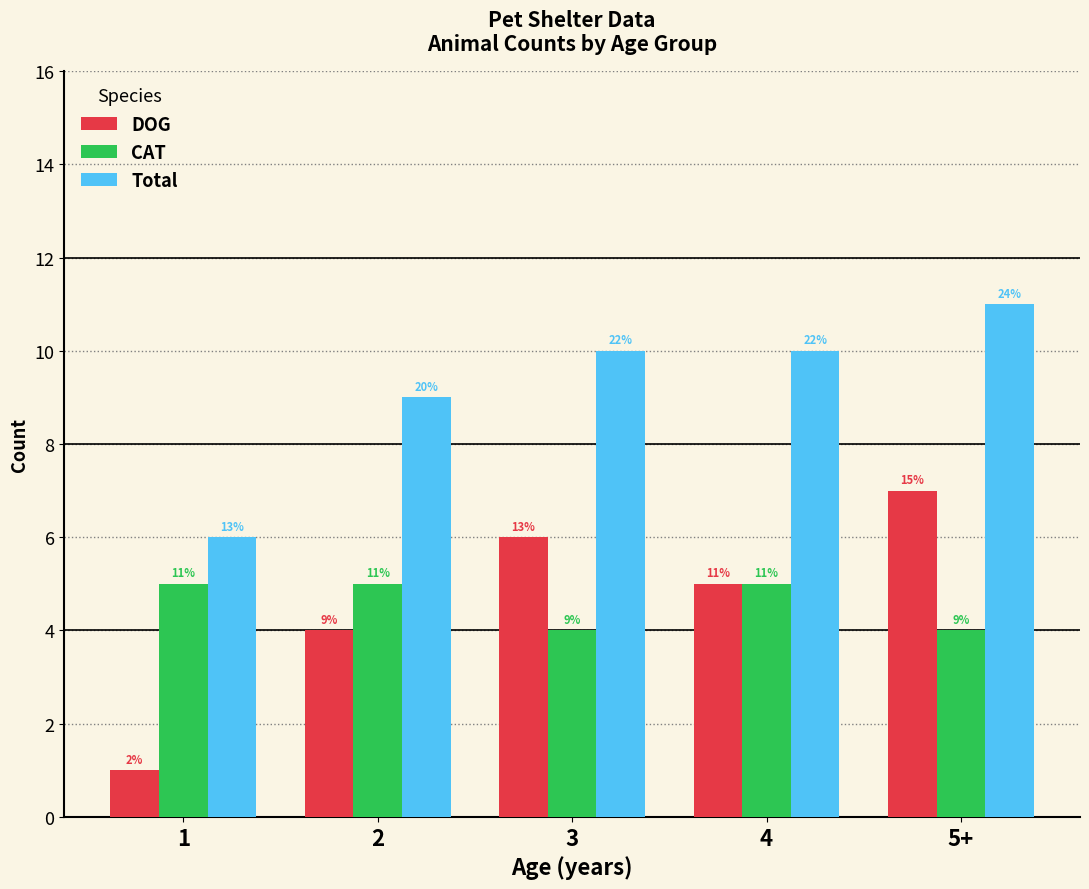

How many bars are there in each group?

3